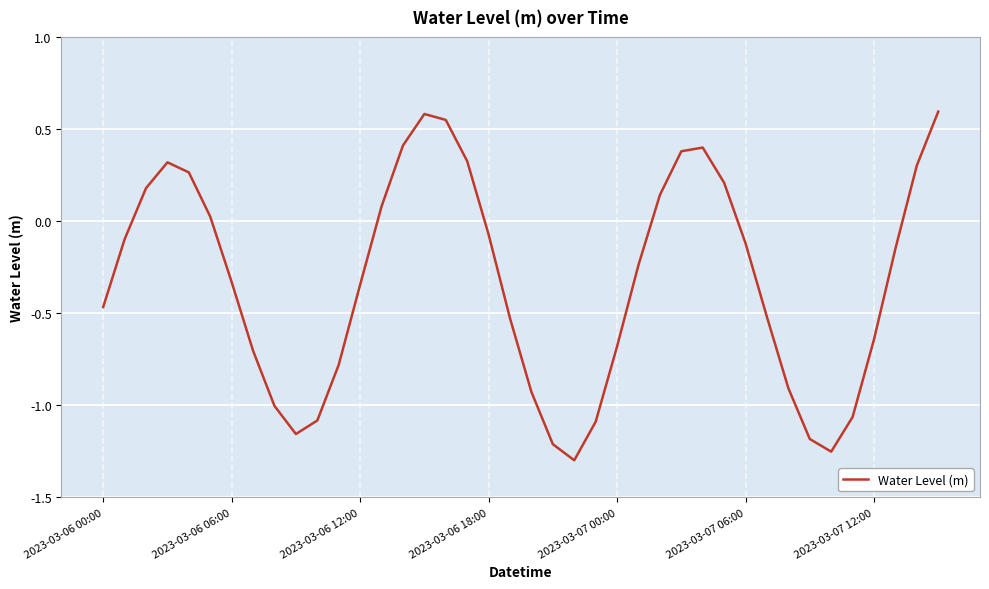

What is the difference between the maximum and minimum values?

1.9